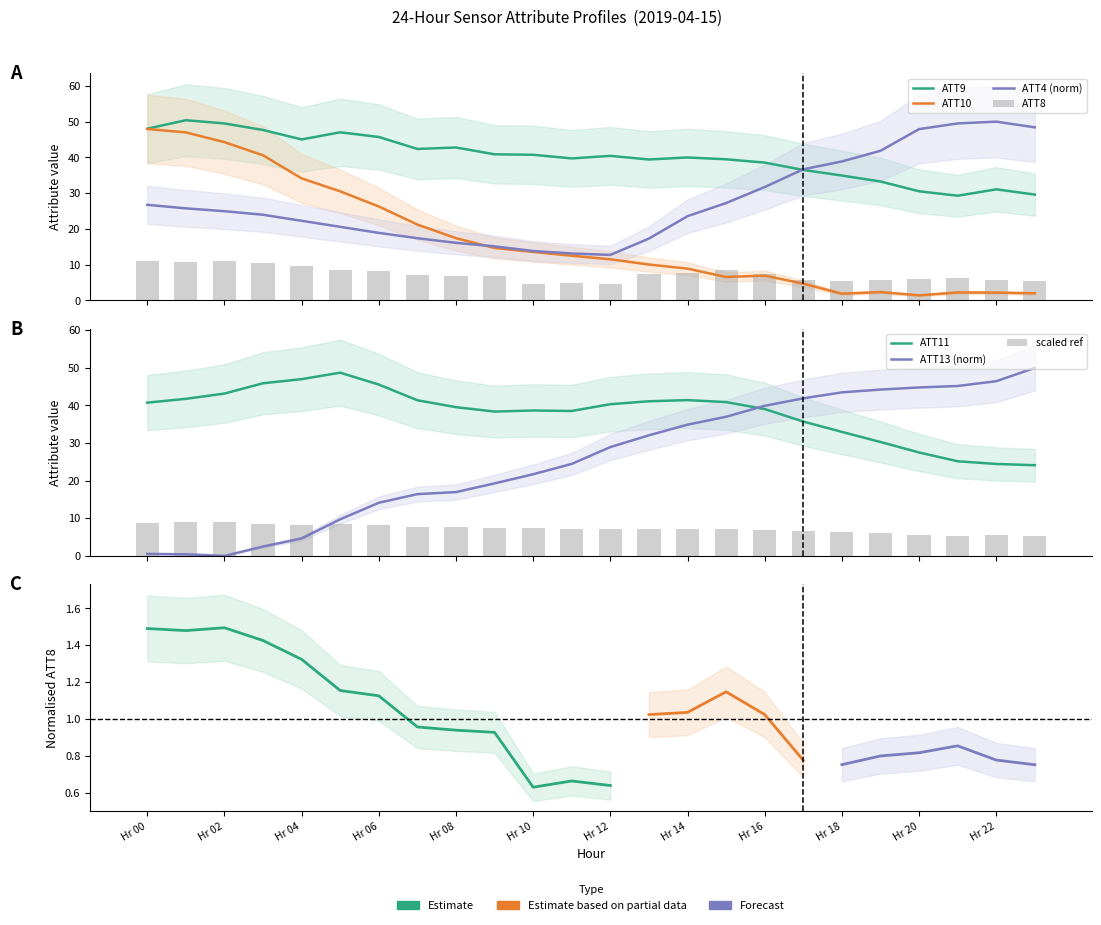

What is the spread (max minus min) of values at Hr 12?

35.8